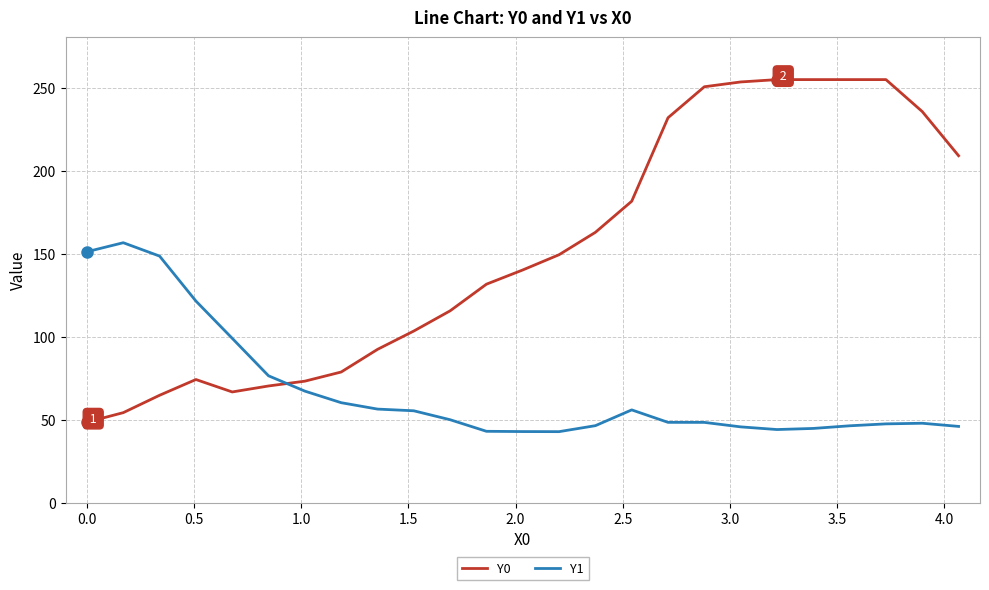

What is the maximum value for Y1?

156.6